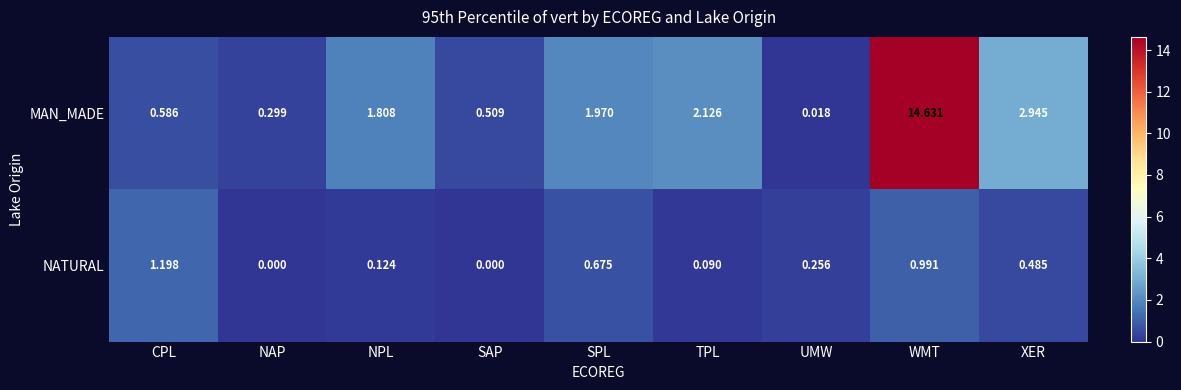

What is the maximum value shown in the chart?

14.6